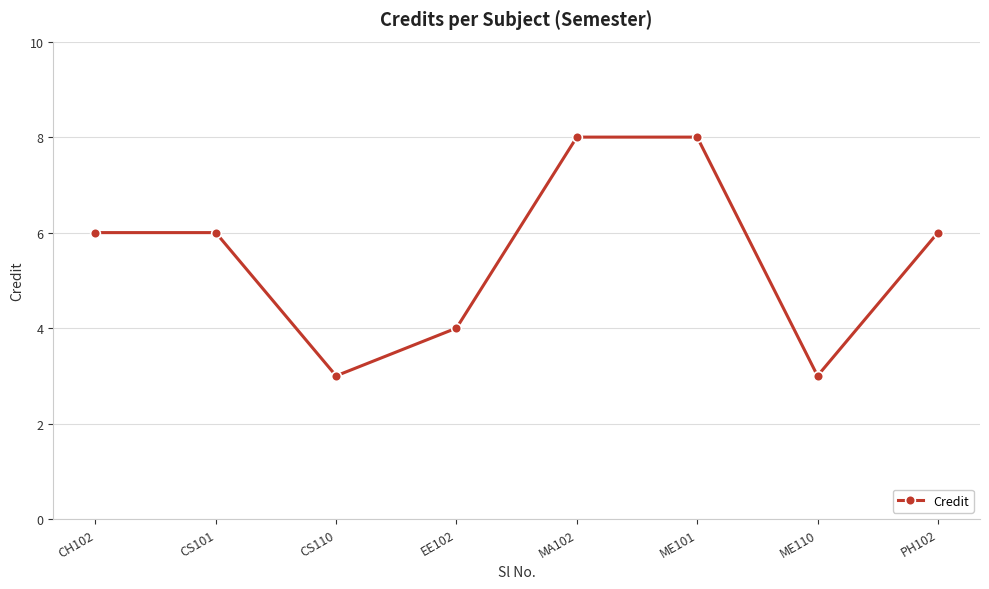

What is the greatest value displayed?

8